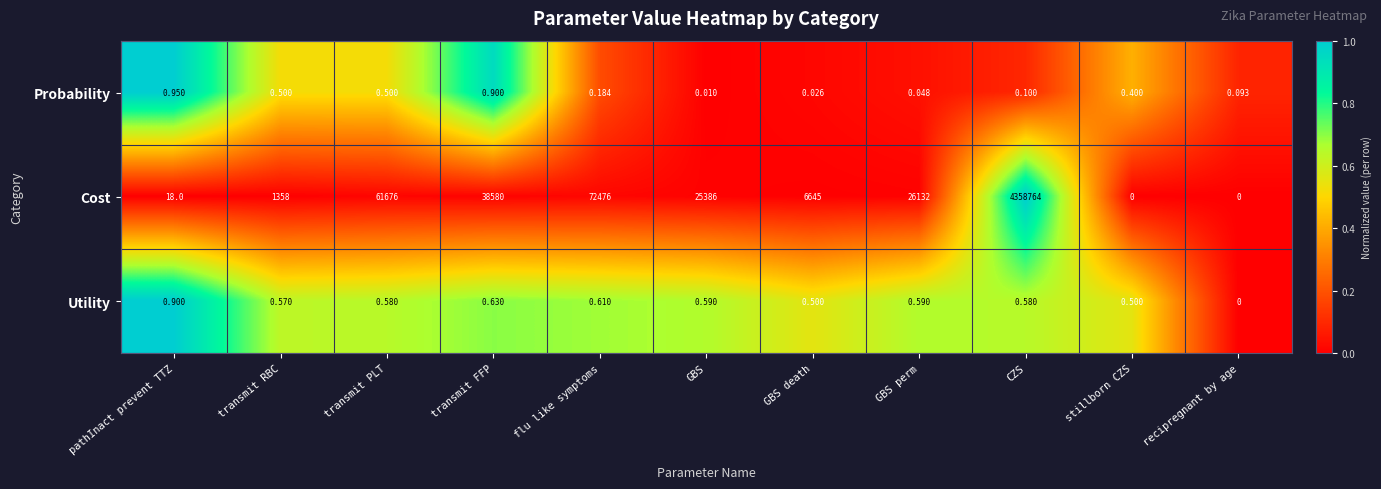

How many categories are shown in the chart?

11